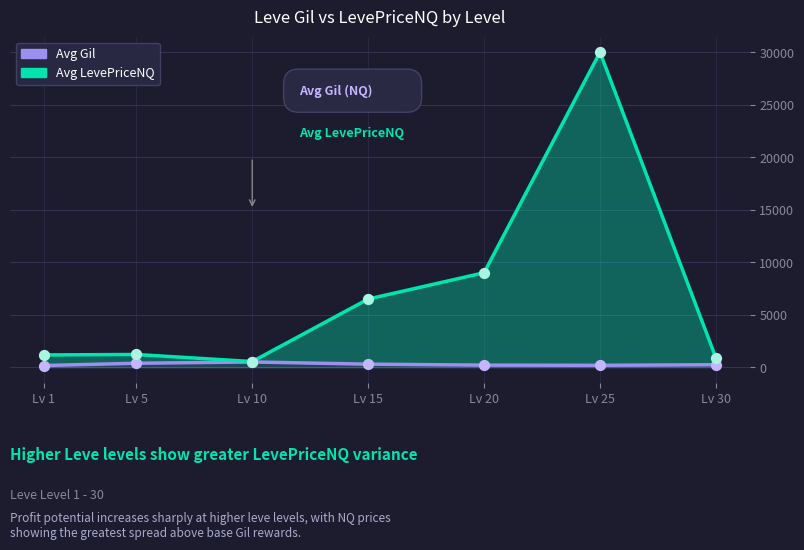

Which series has the widest spread of Y values?

Avg LevePriceNQ